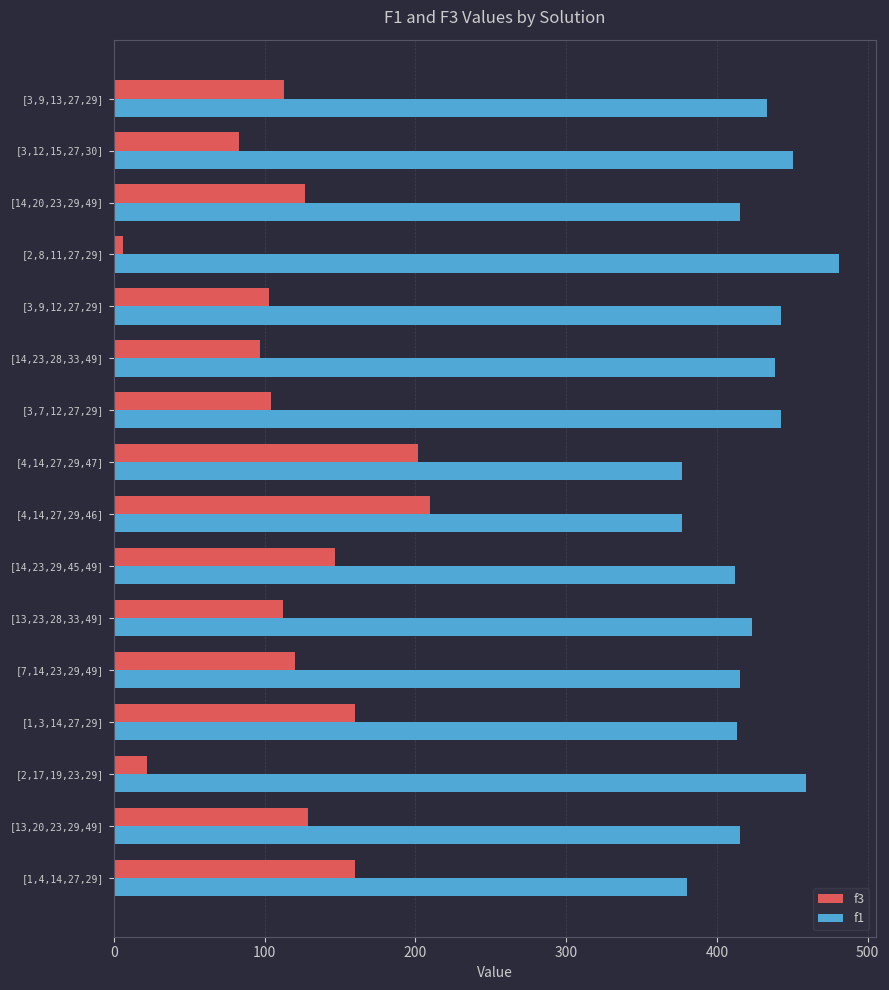

What is the difference between the maximum and minimum values in the f3 series?

204.0